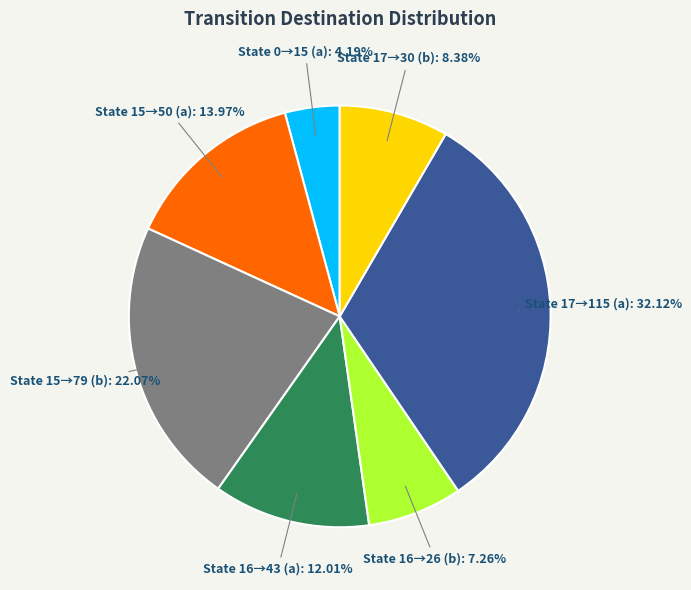

To the nearest percent, what is the difference between the largest and smallest slice percentages?

28%